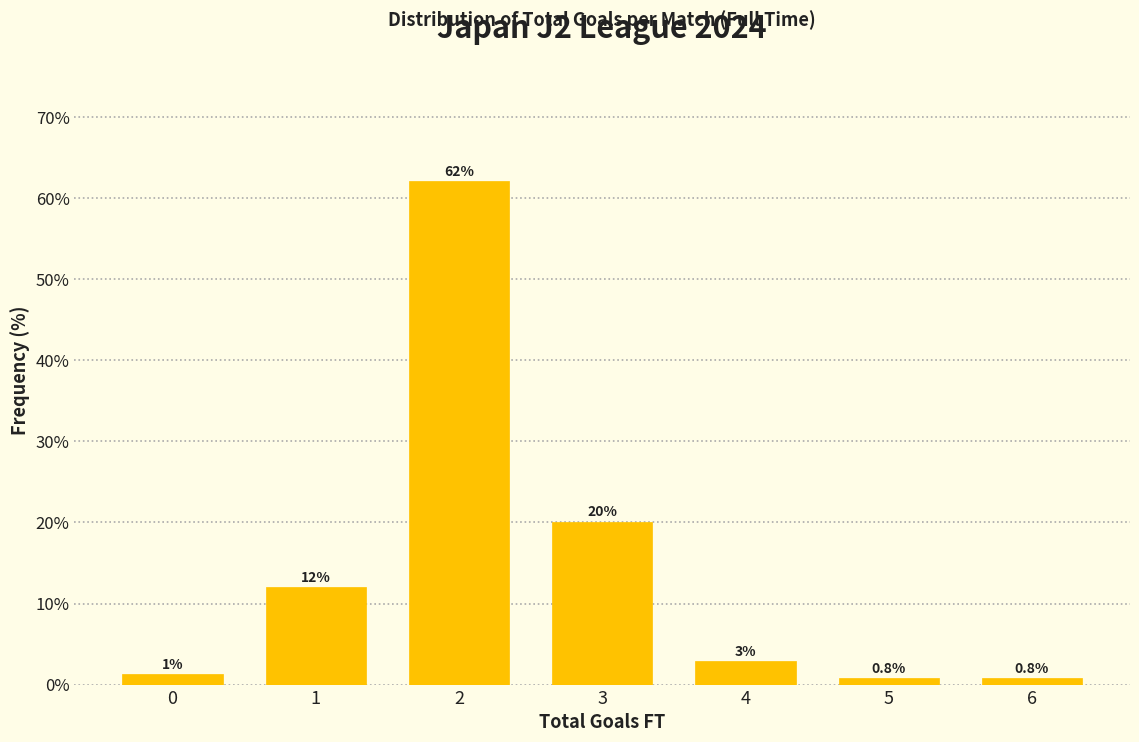

At which label is the value closest to 31?

3